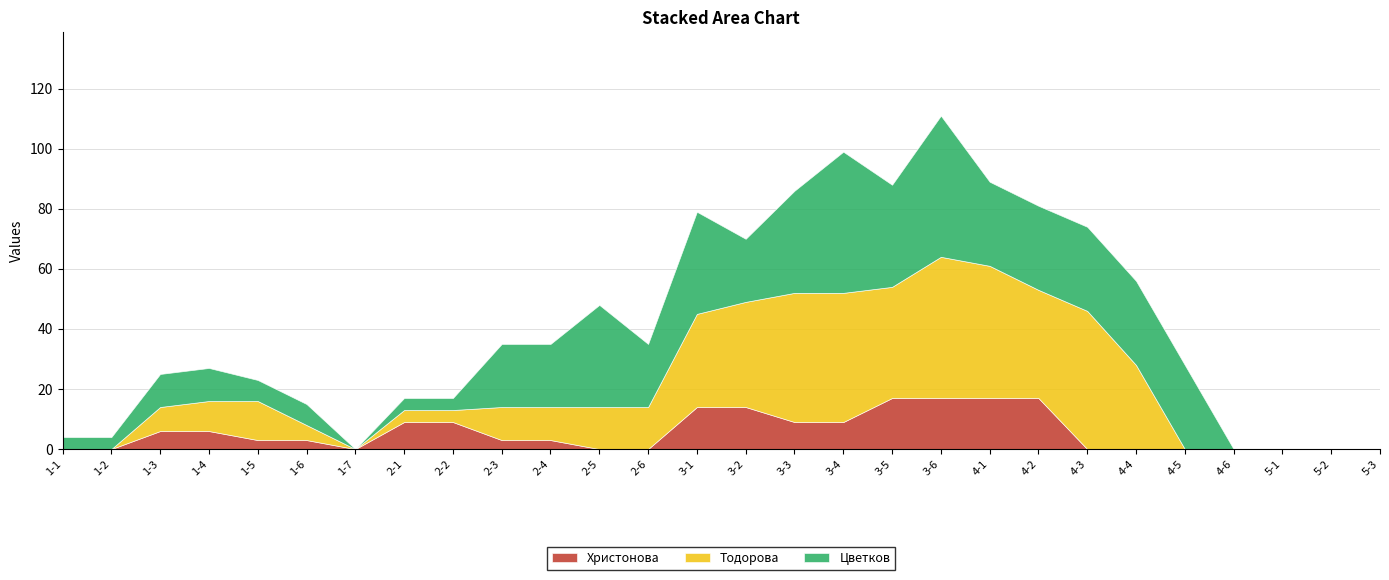

What is the maximum value shown in the chart?

47